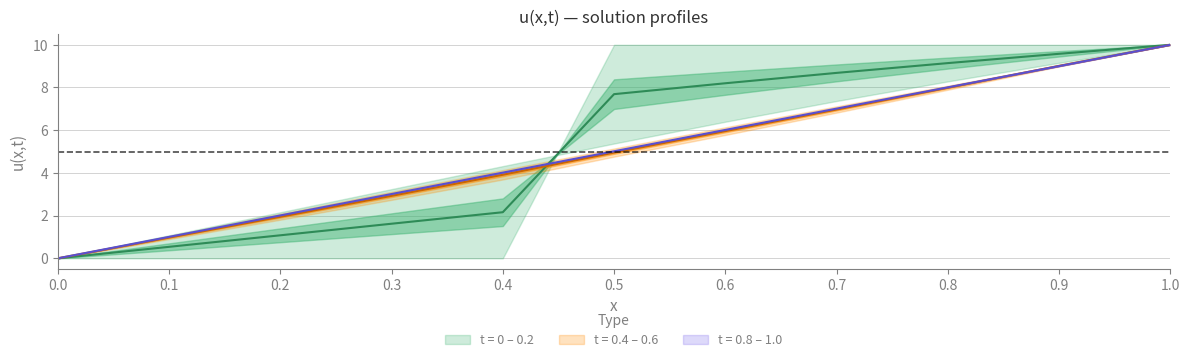

What is the label of the 8th point from the left?

0.7